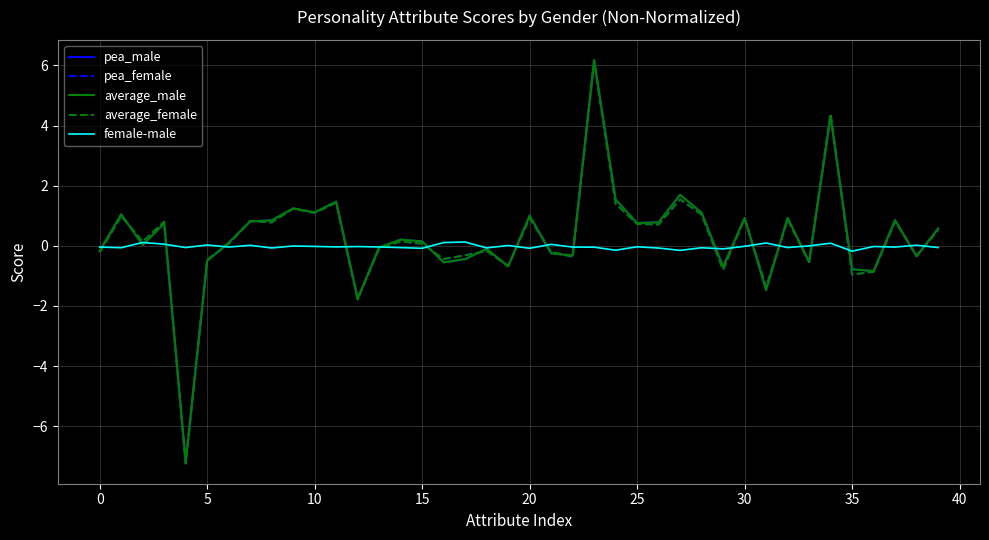

Which series has the widest spread of values?

pea_female